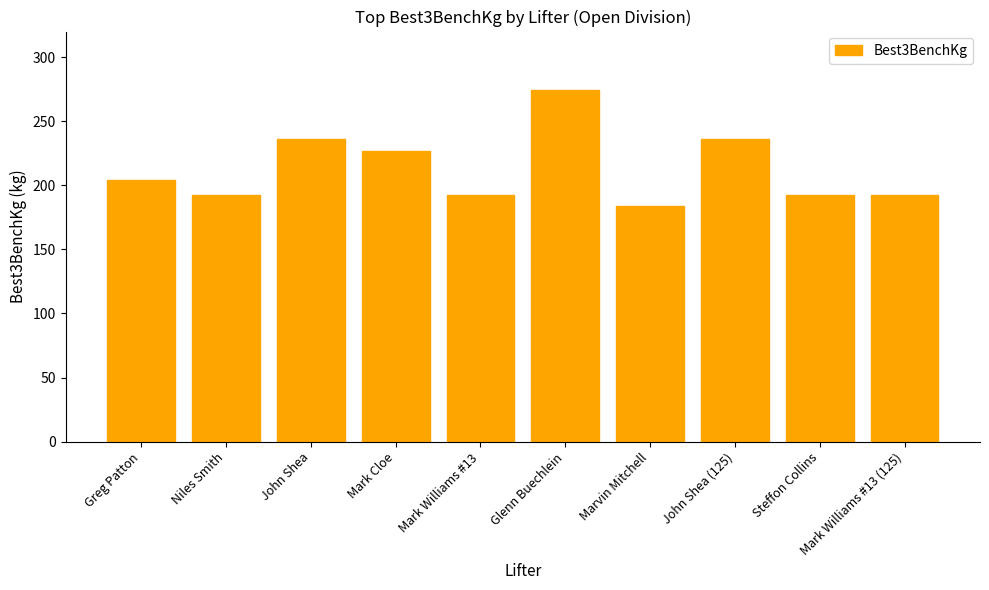

The chart shows a value of 226.8 at Mark Cloe. True or false?

True